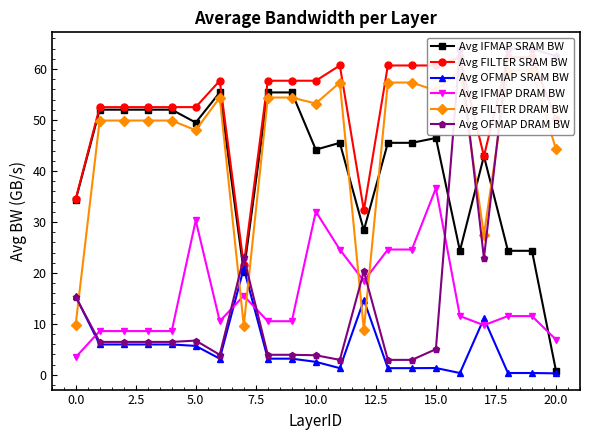

How many values in the Avg IFMAP SRAM BW series exceed 45?

12